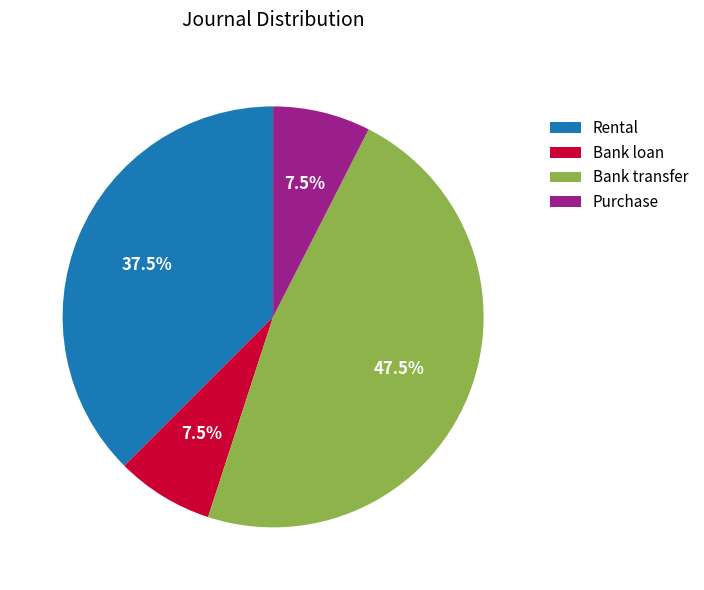

What is the total percentage of Bank transfer and Rental?

85.0%